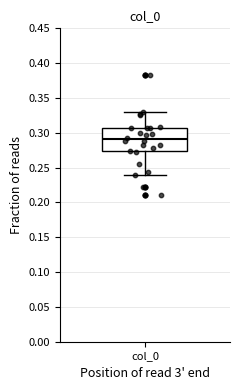

Transcribe this box plot: give where the median line is, the range the box spans, and where the two whiskers end, as read against the y-axis. The values are not printed on the chart, so give them approximately, as read against the axis.

median 0.290, box 0.275 to 0.305, whiskers 0.240 to 0.330